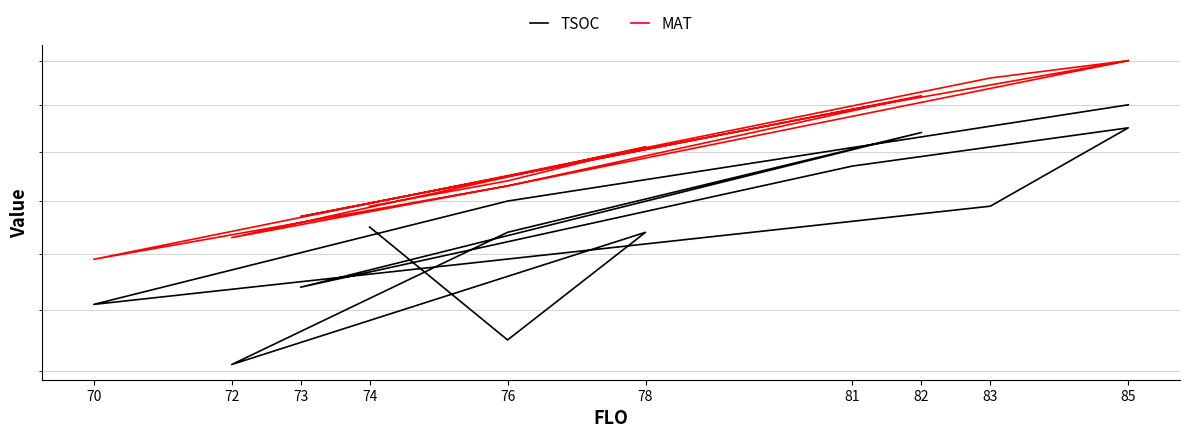

How many lines are shown in the chart?

2